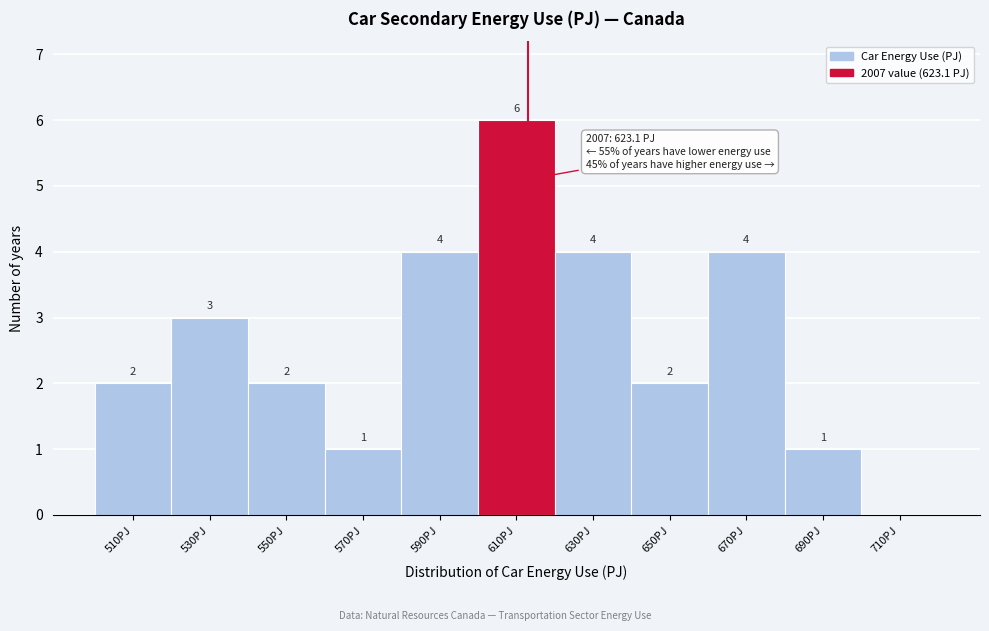

Reading left to right, list all the values displayed in this chart.

510PJ=2	530PJ=3	550PJ=2	570PJ=1	590PJ=4	610PJ=6	630PJ=4	650PJ=2	670PJ=4	690PJ=1	710PJ=0